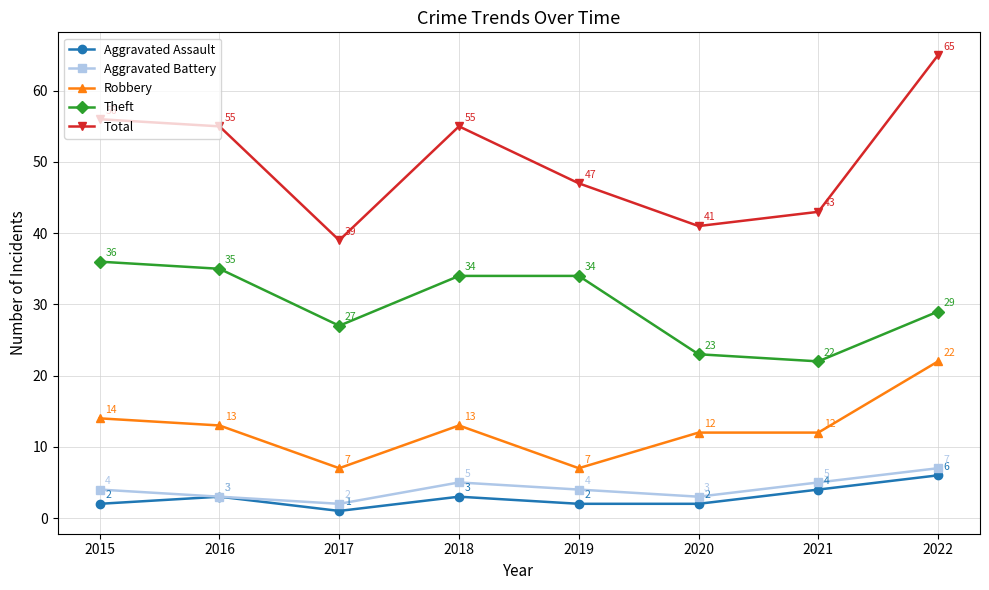

What is the difference between the Theft values at 2021 and 2020?

1